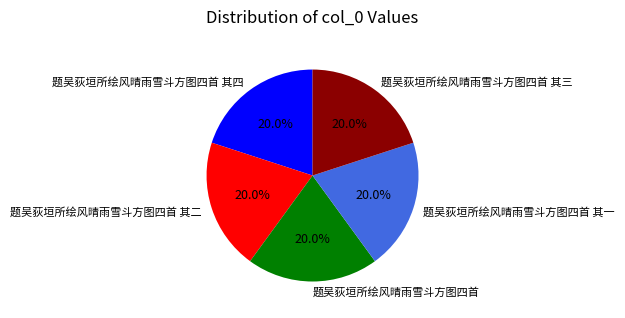

Approximately how many times larger is the value at 题吴荻垣所绘风晴雨雪斗方图四首 其一 compared to 题吴荻垣所绘风晴雨雪斗方图四首 其四?

1.0